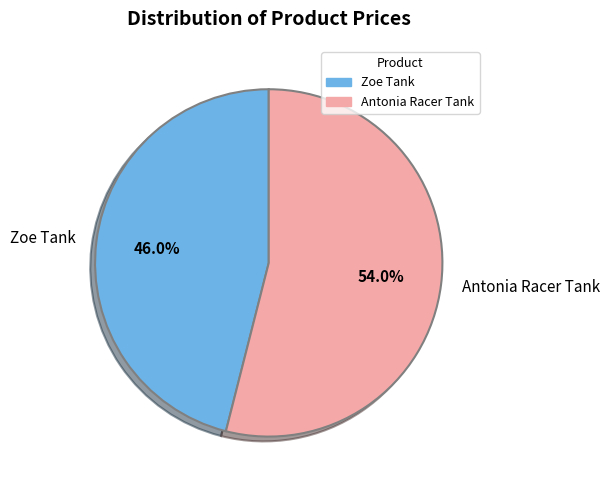

Approximately how many times larger is the value at Antonia Racer Tank compared to Zoe Tank?

1.2